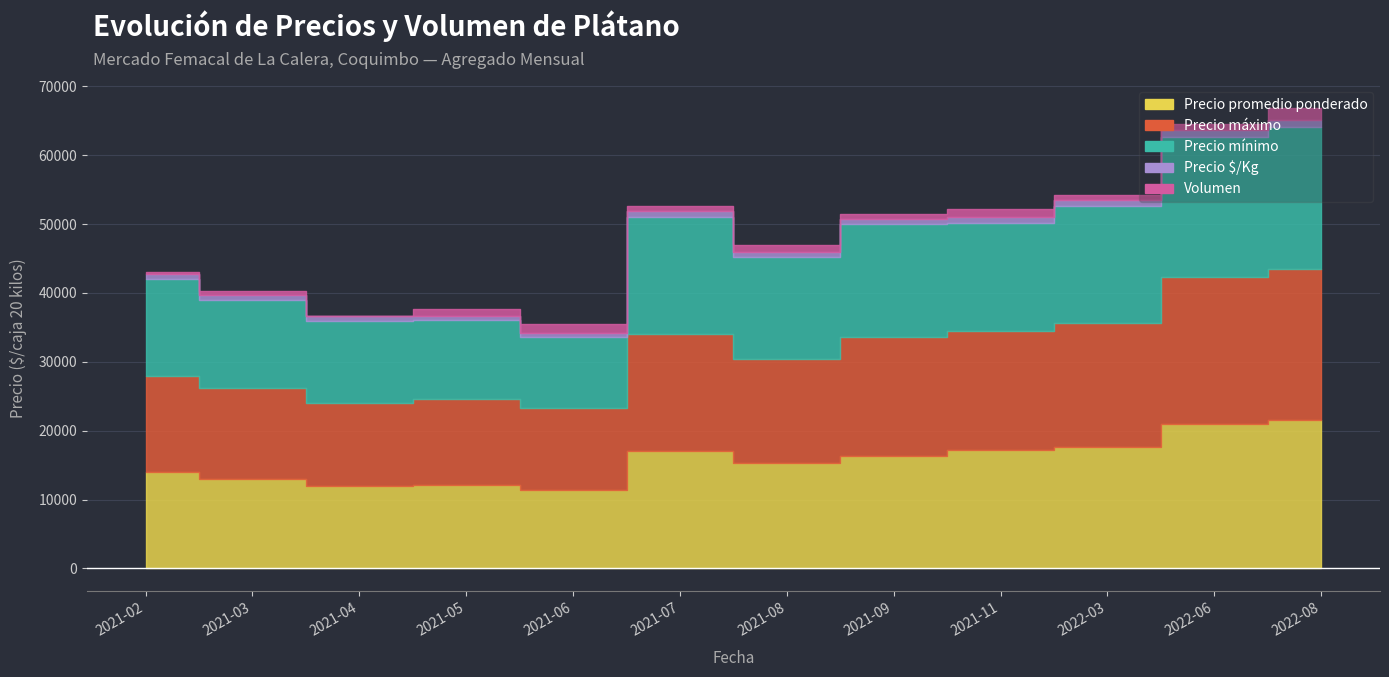

At which category does the chart reach its peak across all series?

2022-08